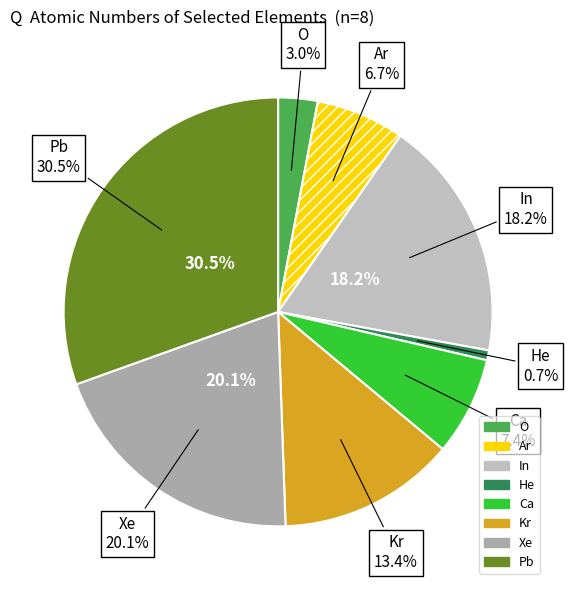

To the nearest percent, what is the average slice percentage?

12%